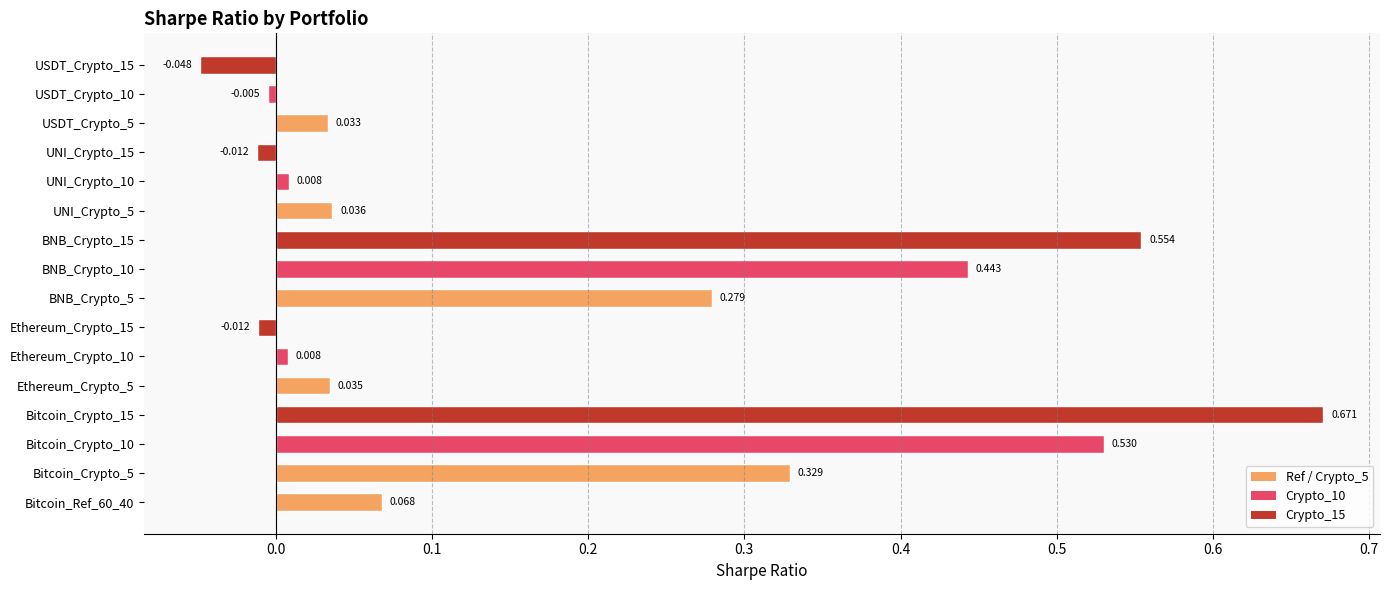

Are the bars horizontal?

Yes